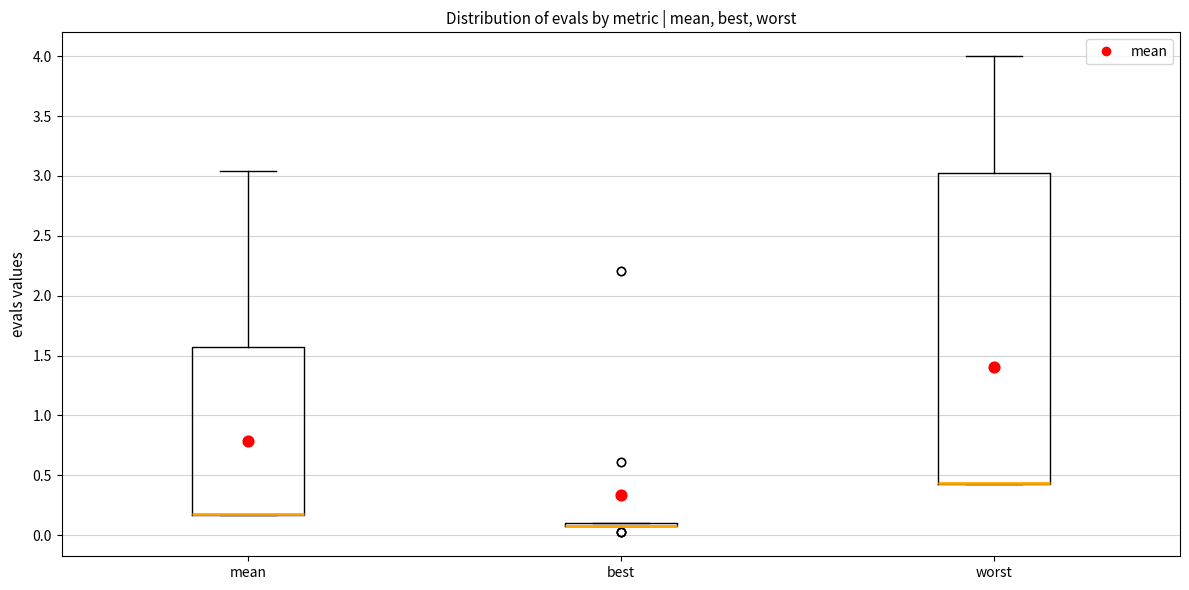

Reading left to right, read every box against the y-axis: the position of its median line, the range the box covers, and the ends of its whiskers. The values are not printed on the chart, so give them approximately, as read against the axis.

mean: median 0.20 (drawn on the box's lower edge), box 0.15 to 1.55, whiskers 0.15 to 3.05
best: box collapsed to a line at 0.10, whiskers 0.10 to 0.10
worst: median 0.45 (drawn on the box's lower edge), box 0.45 to 3.00, whiskers 0.45 to 4.00